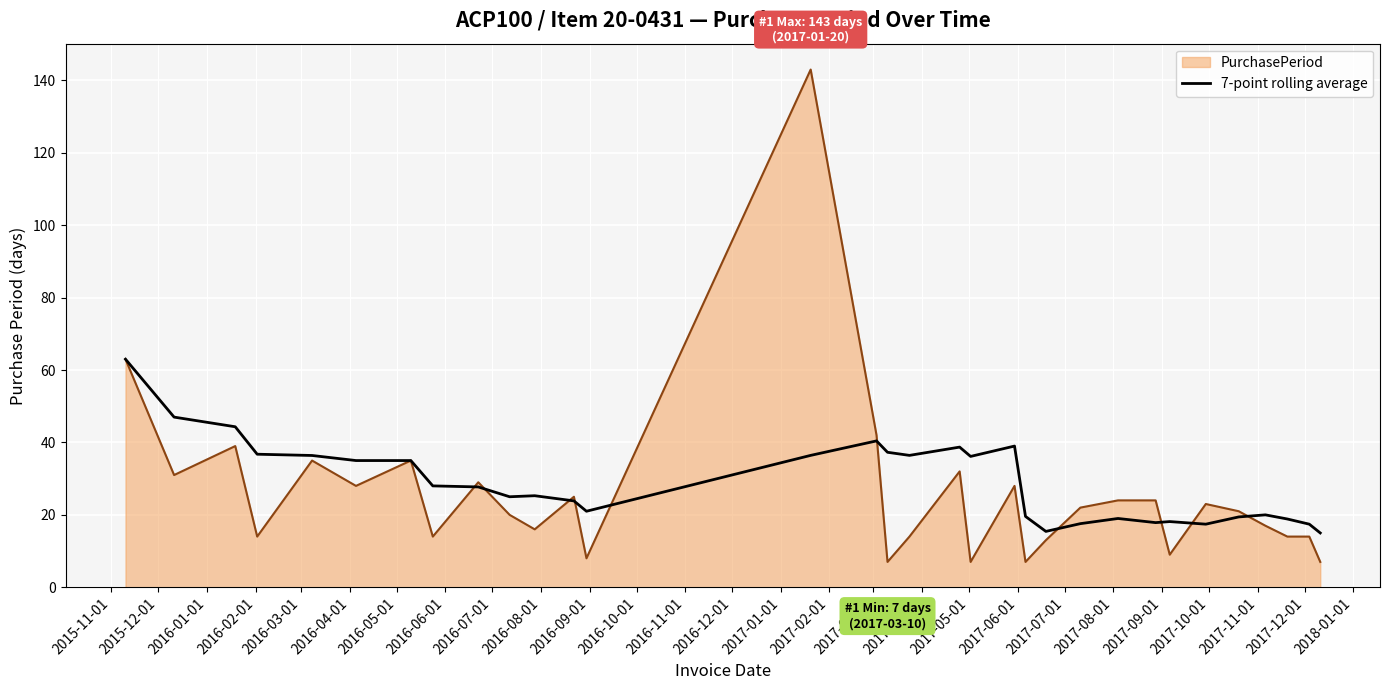

Which series has the widest spread of values?

PurchasePeriod